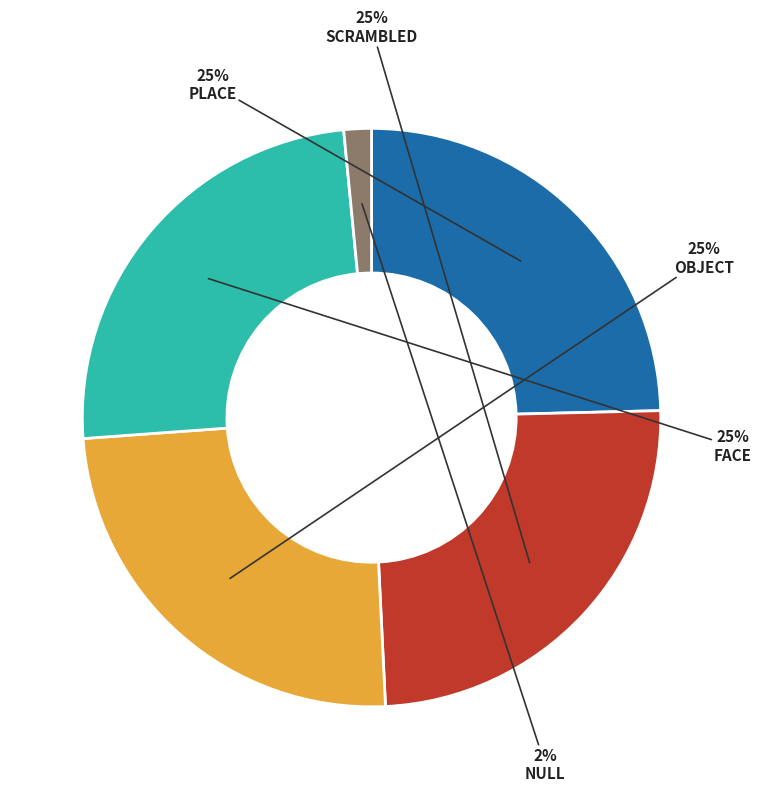

To the nearest percent, what is the difference between the largest and smallest slice percentages?

23%